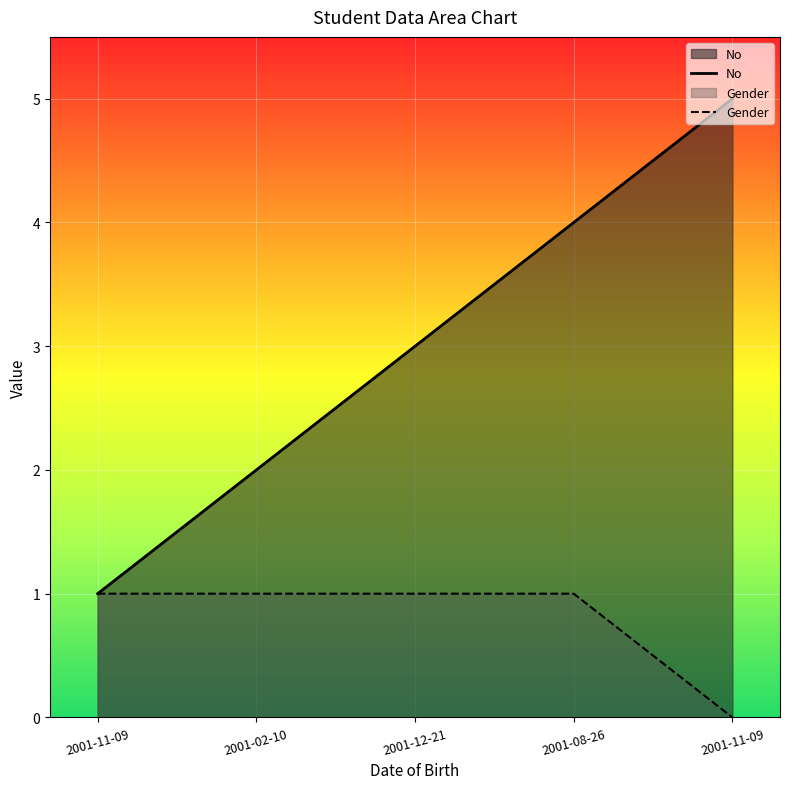

Is it true that Gender equals 1 at 2001-11-09?

True